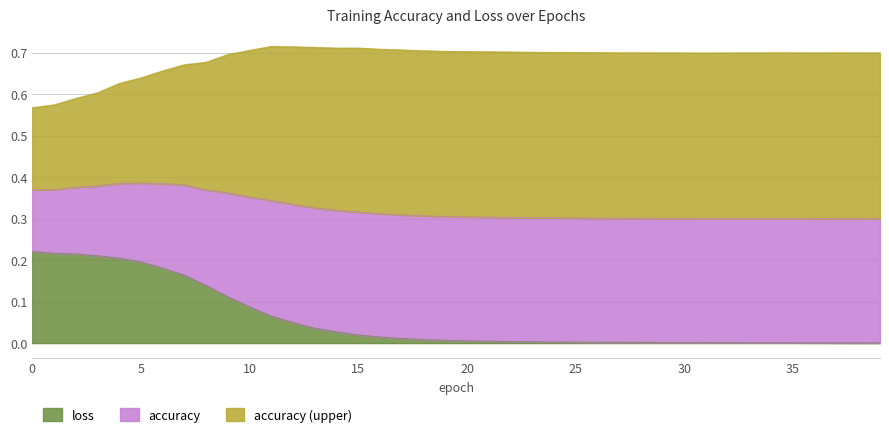

What is the difference between the maximum and minimum values?

0.2